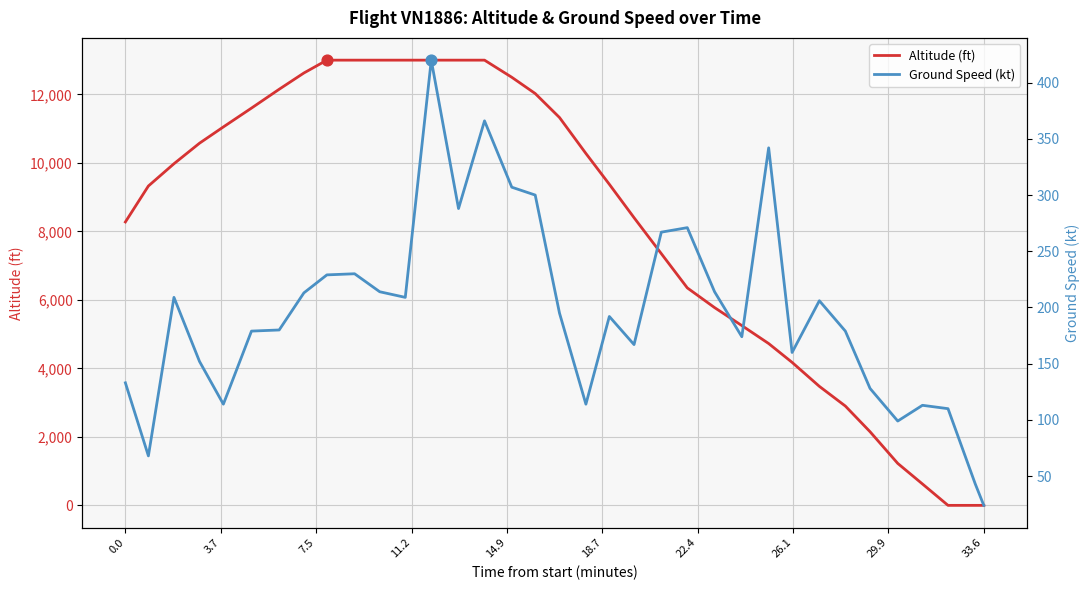

What are all the series names shown in the legend?

Altitude (ft), Ground Speed (kt)